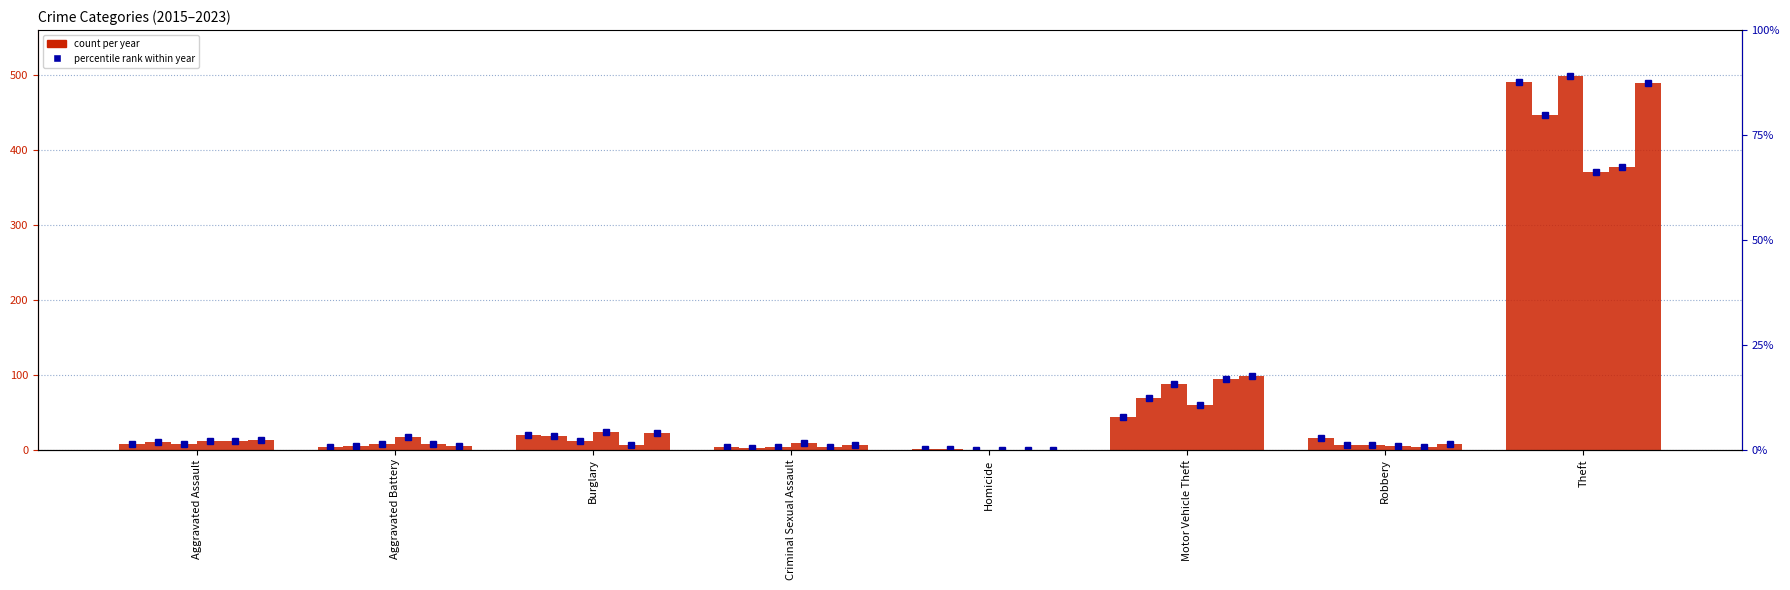

At how many categories does at least one series exceed 165?

1